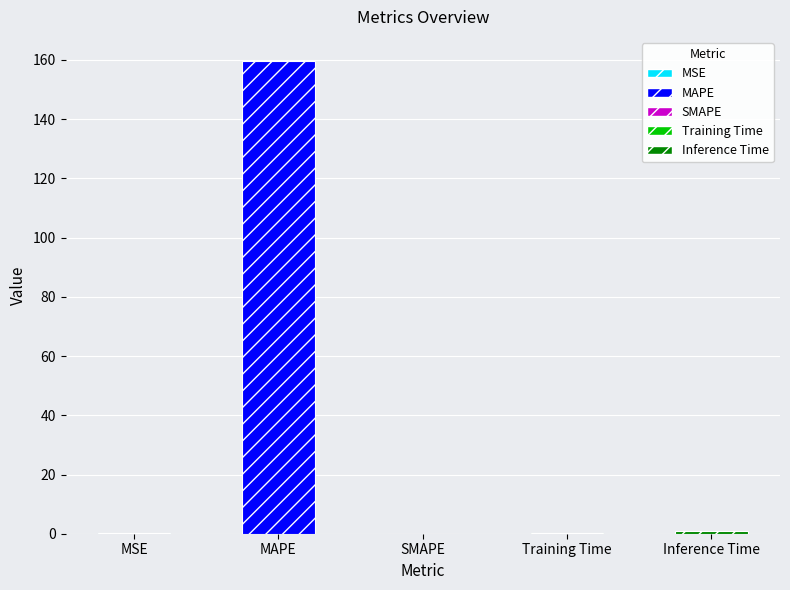

At which category does the chart reach its minimum across all series?

SMAPE